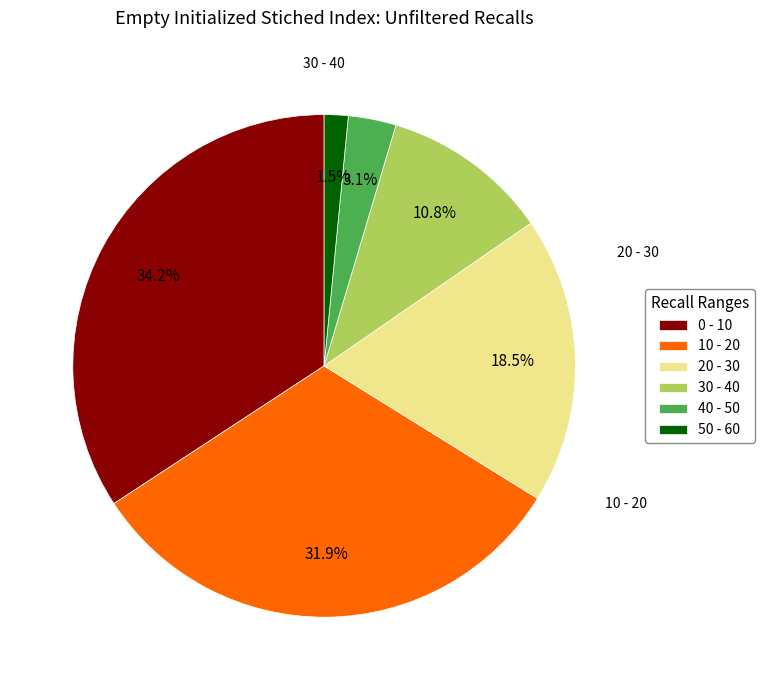

Which slice is the largest?

0 - 10